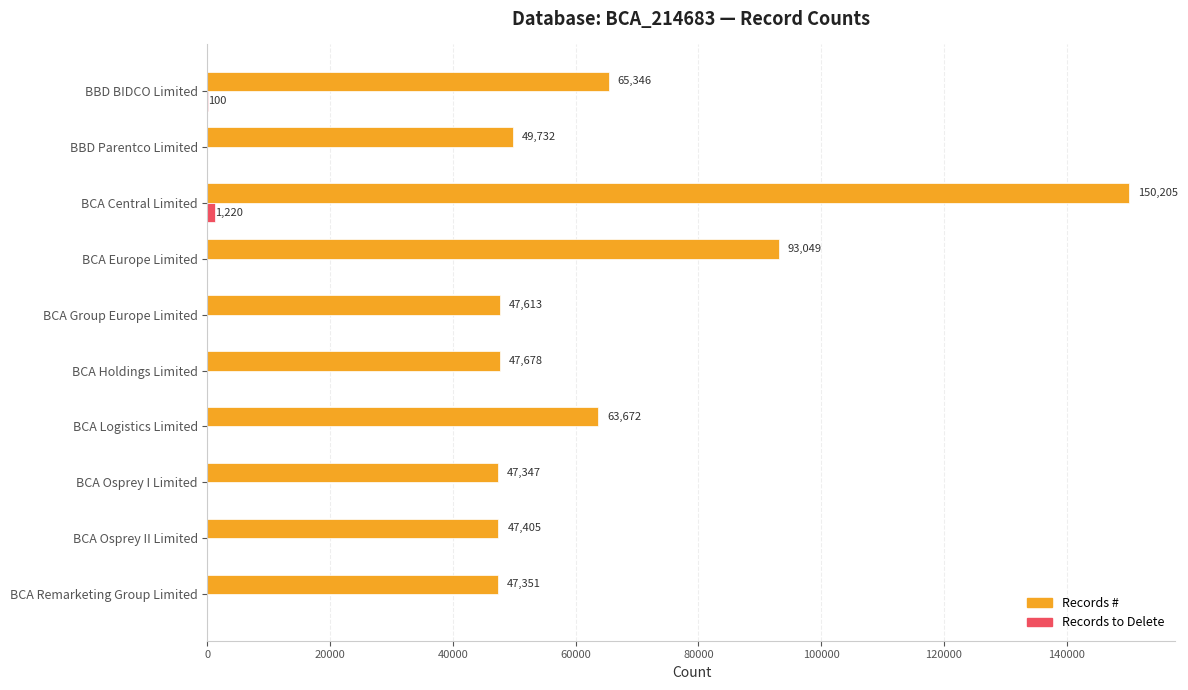

The Records # series shows 93049 at BCA Europe Limited. True or false?

True